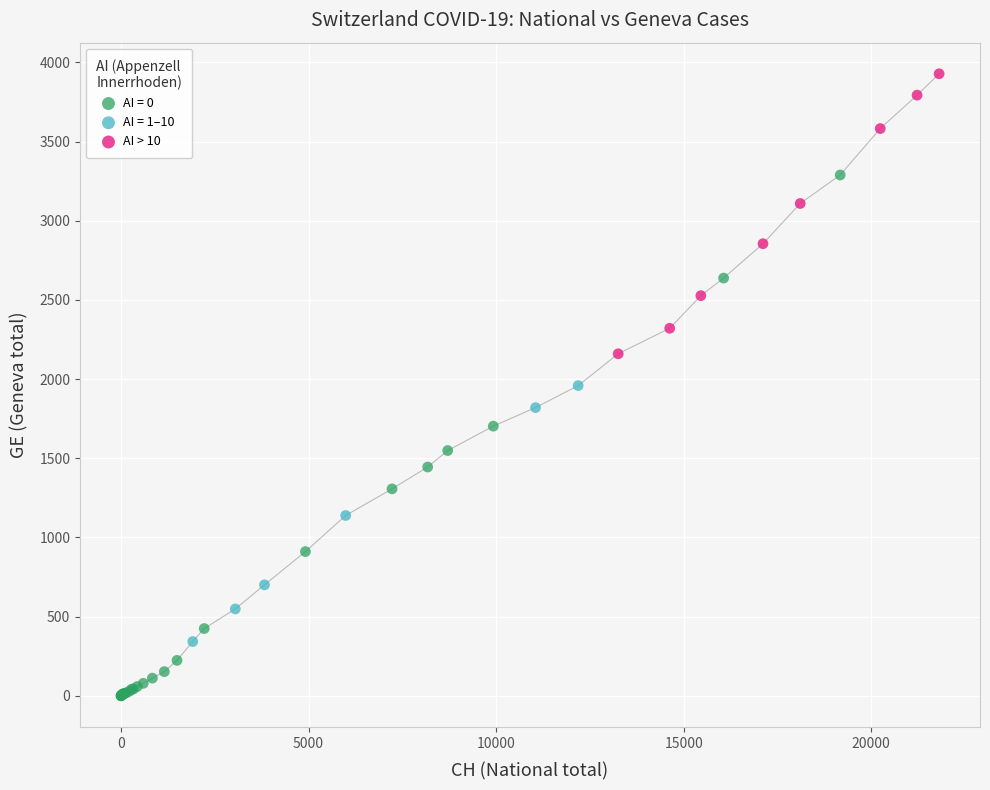

Which series contains the highest Y value?

AI > 10